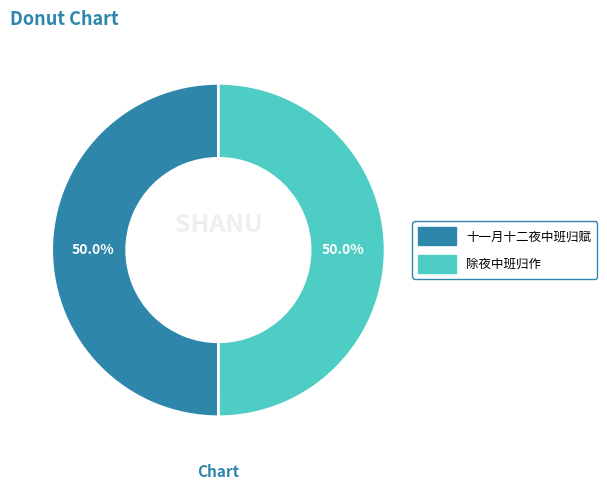

Approximately how many times larger is the value at 十一月十二夜中班归赋 compared to 除夜中班归作?

1.0